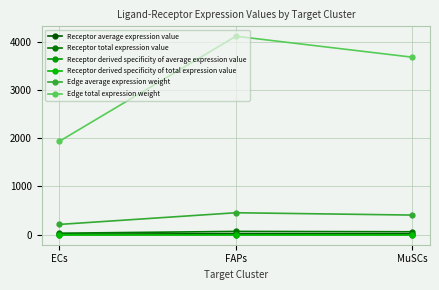

Does the chart have visible grid lines?

Yes